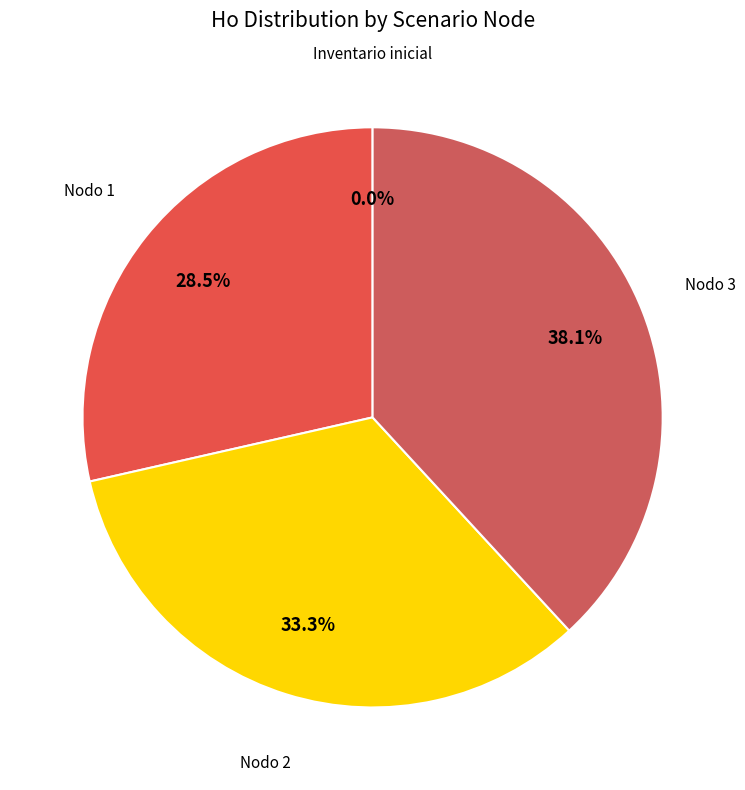

How many segments does this pie chart have?

4